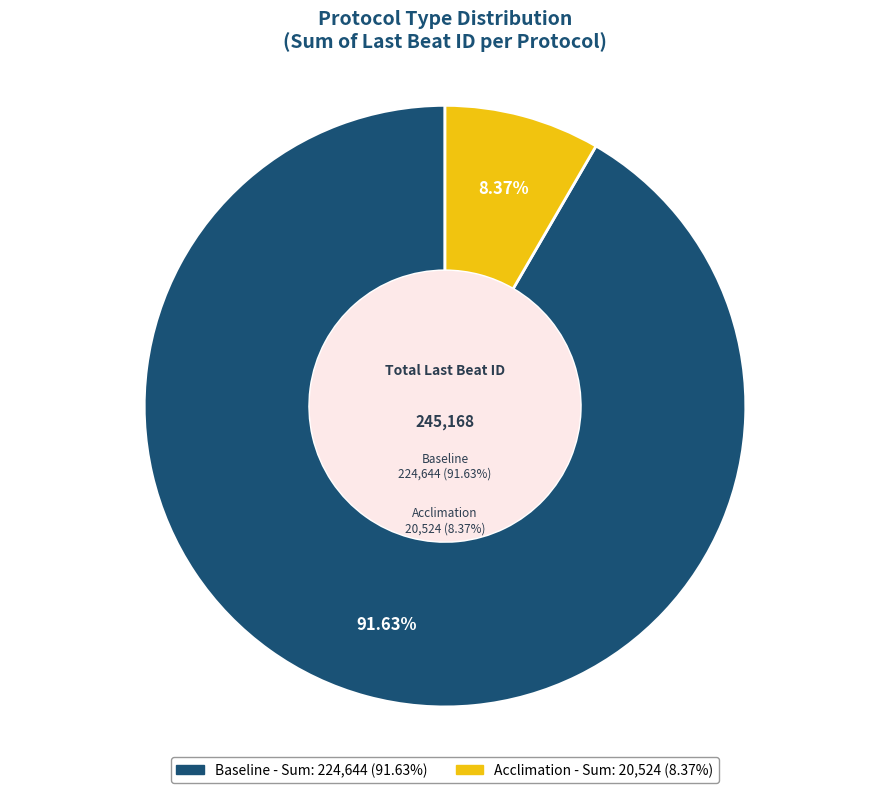

Rank the categories by value from lowest to highest.

Acclimation, Baseline